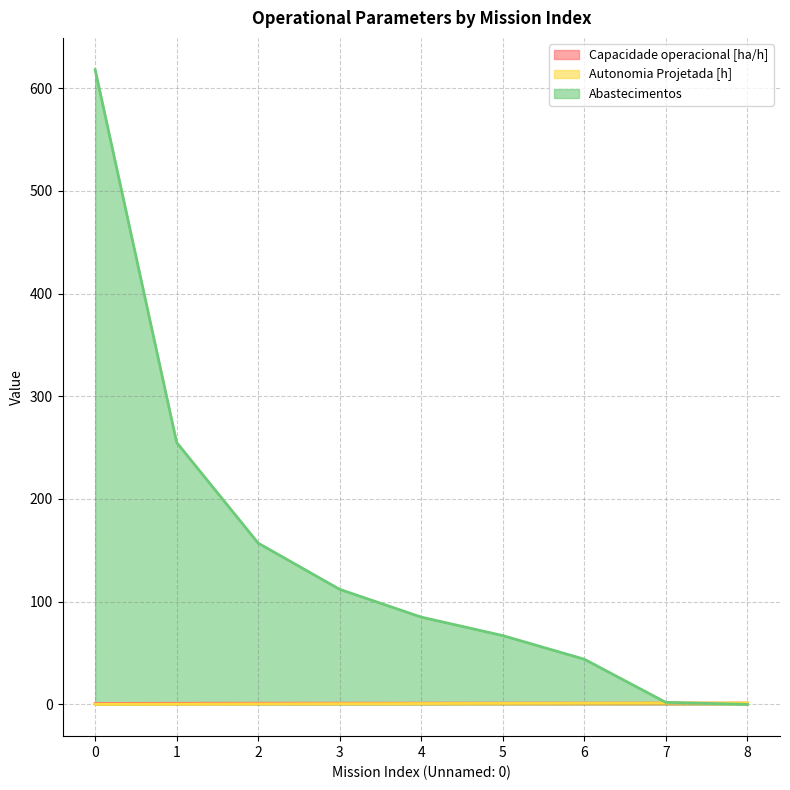

Which series has the largest total across all categories?

Abastecimentos